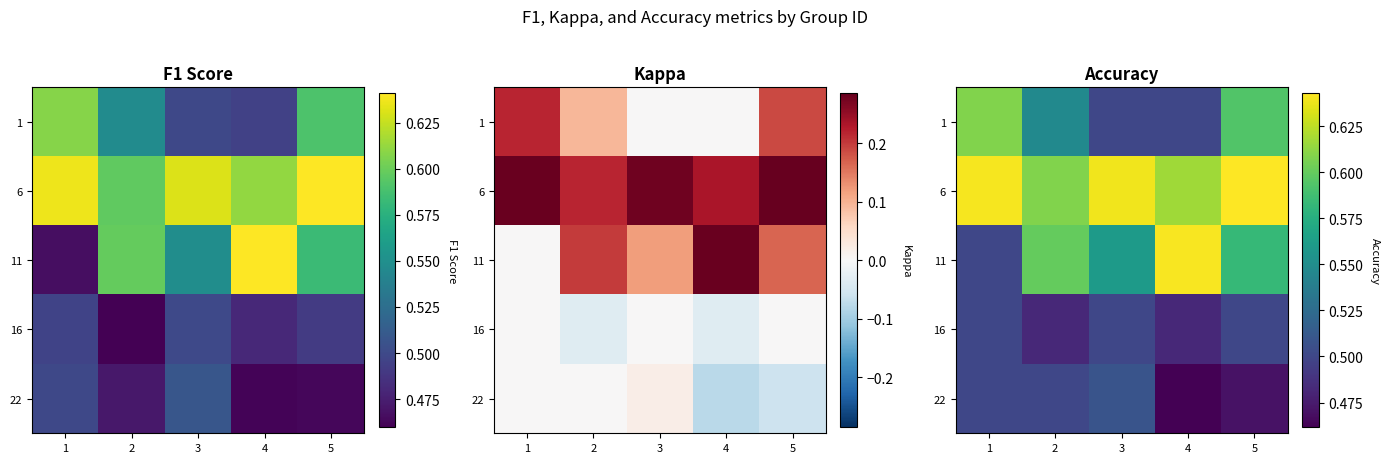

What is the maximum value for 16?

0.5